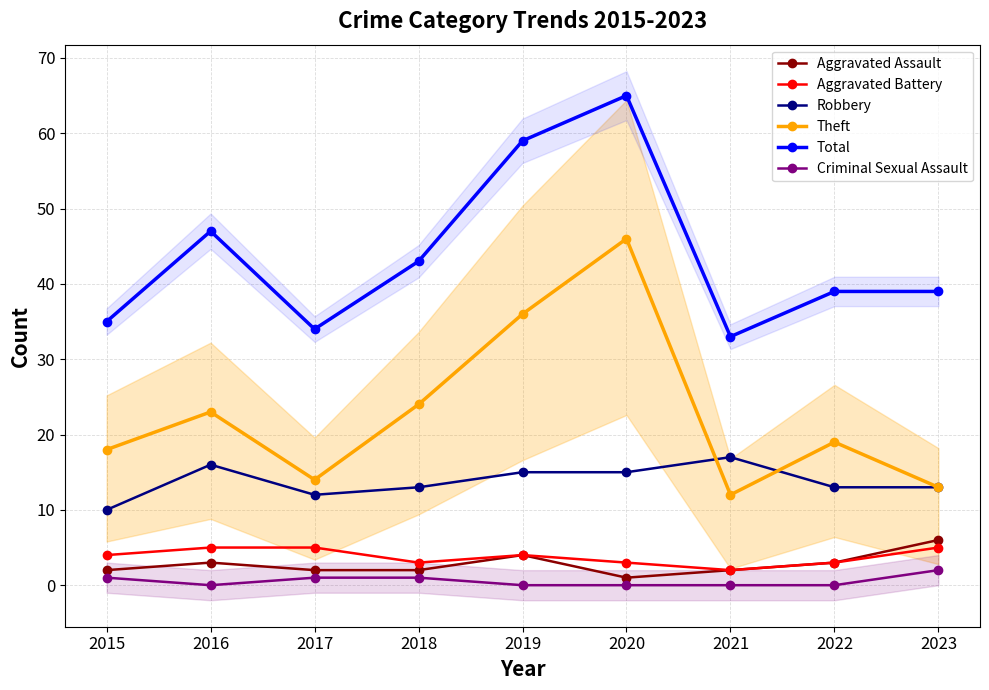

The value of Robbery at 2022 is 13. True or false?

True